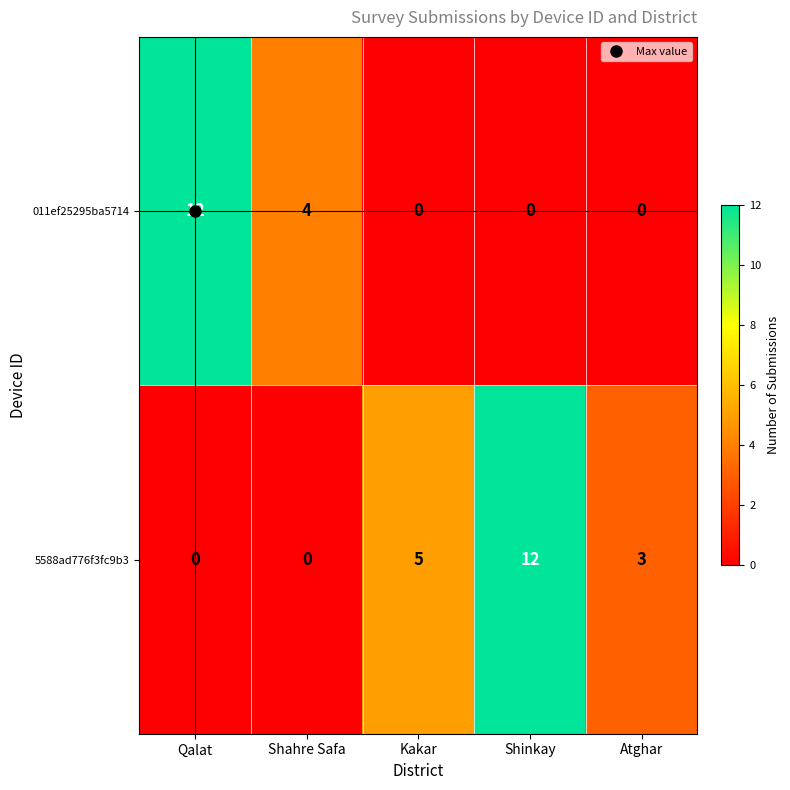

At which label does 5588ad776f3fc9b3 reach its peak?

Shinkay